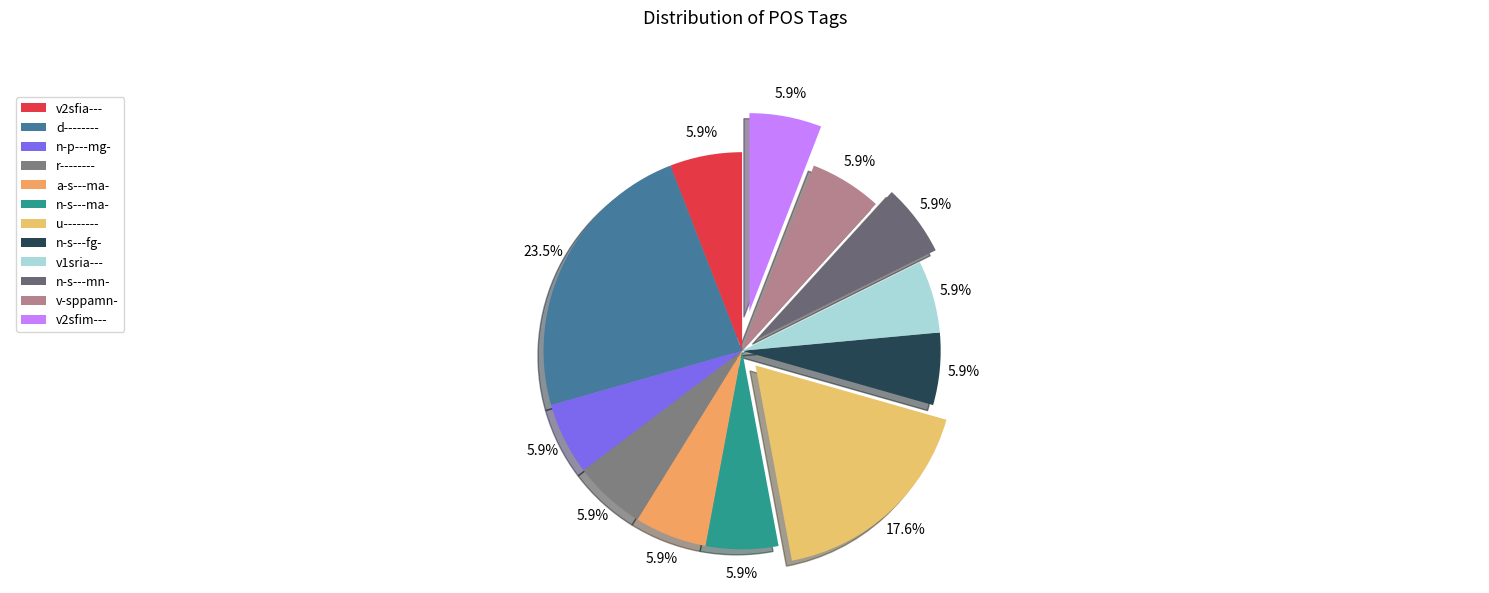

To the nearest percent, what is the difference between the largest and smallest slice percentages?

18%